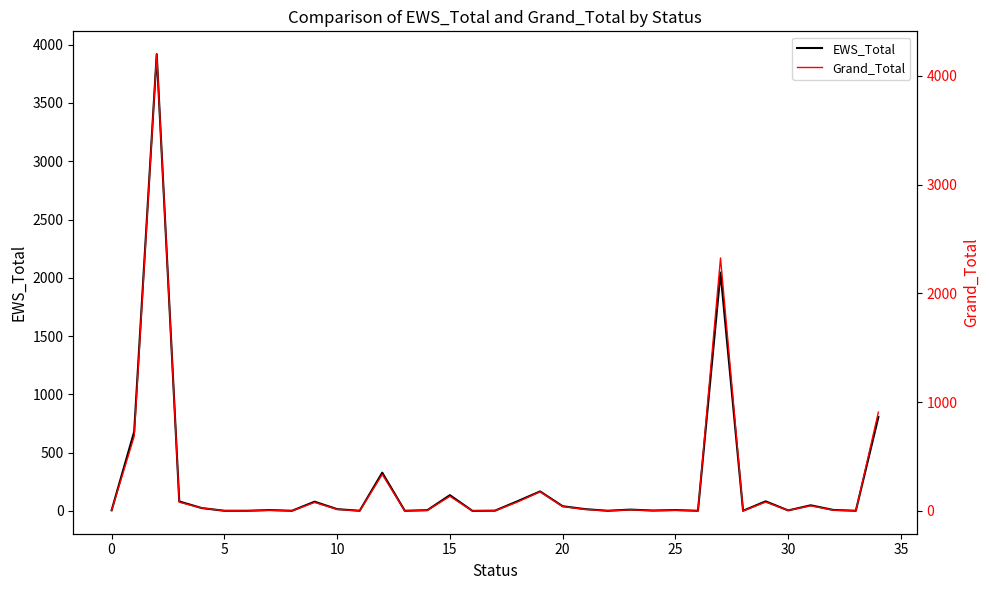

Is it true that EWS_Total equals 5 at 0?

True